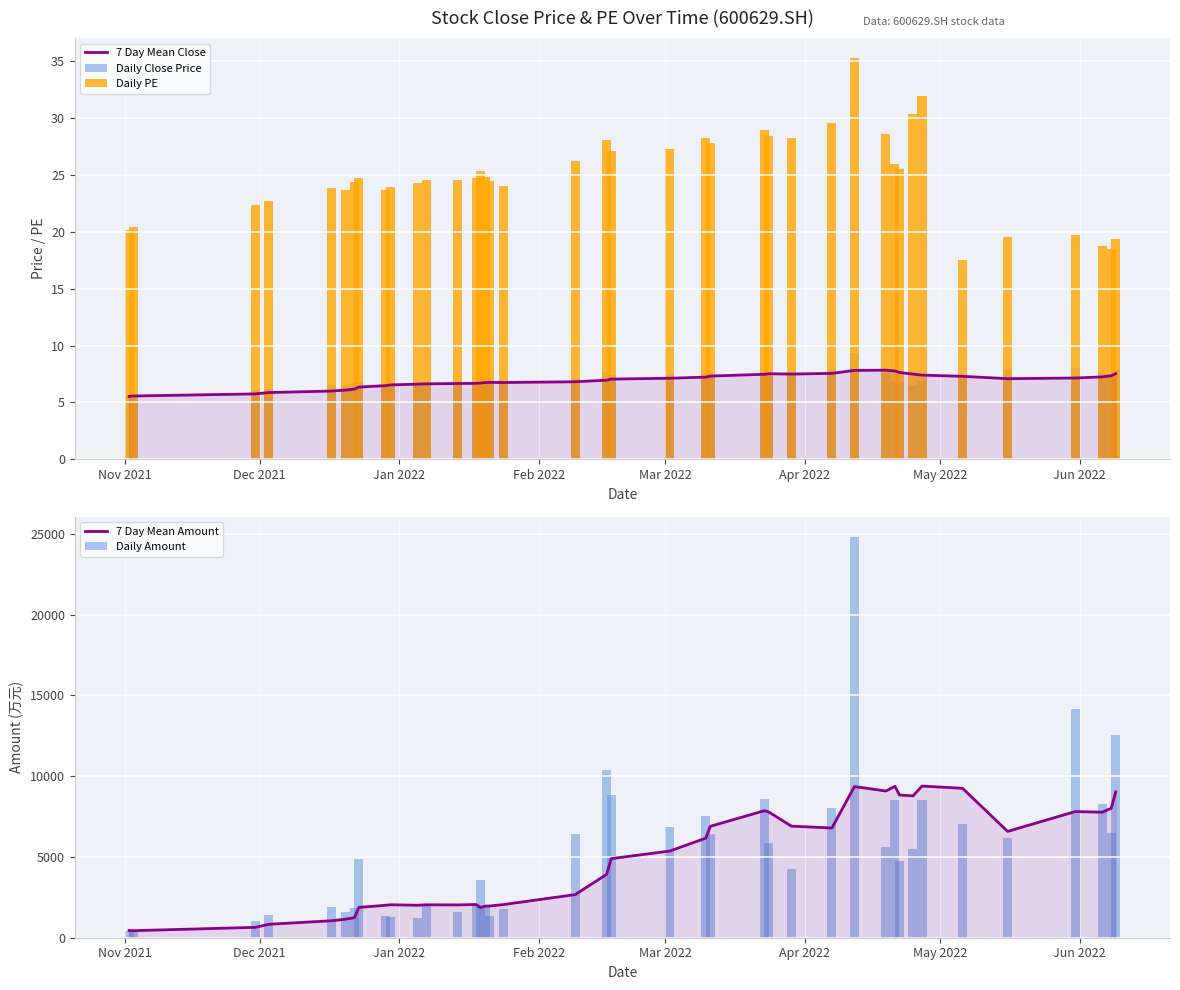

Is it true that 7 Day Mean Close equals 4.3 at 21?

False